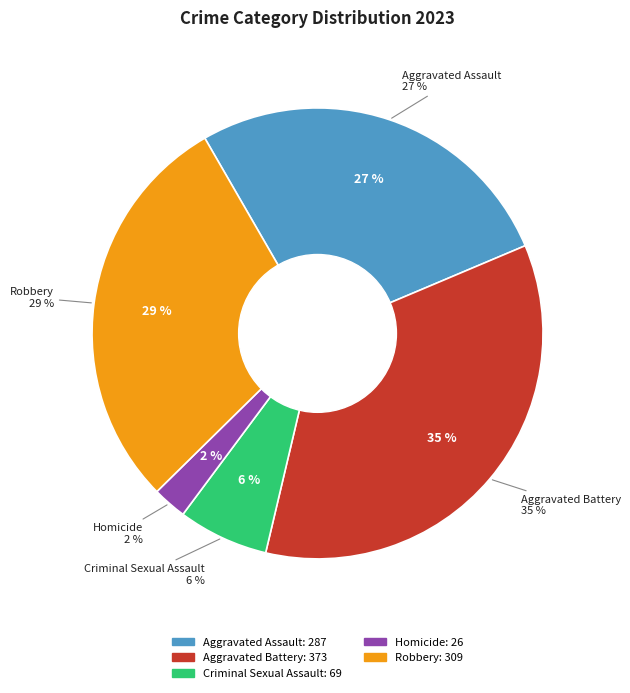

To the nearest percent, what percentage of the pie is Aggravated Assault?

27%